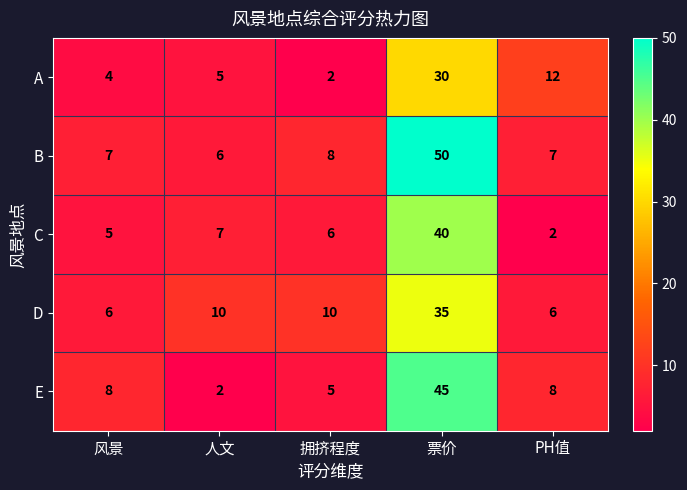

Which series has the largest total across all categories?

B